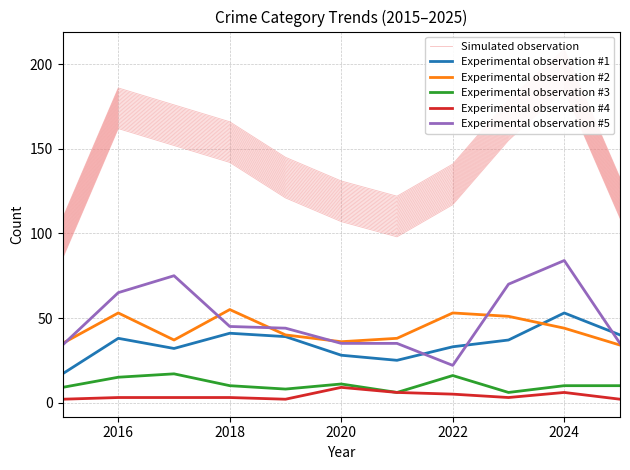

What are all the series names shown in the legend?

Simulated observation, Experimental observation #1, Experimental observation #2, Experimental observation #3, Experimental observation #4, Experimental observation #5